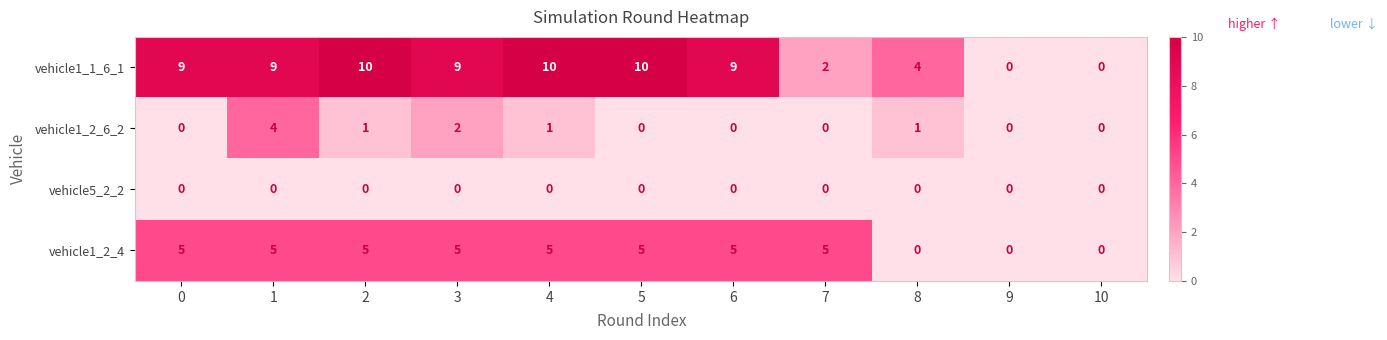

What is the maximum value for vehicle1_2_6_2?

4